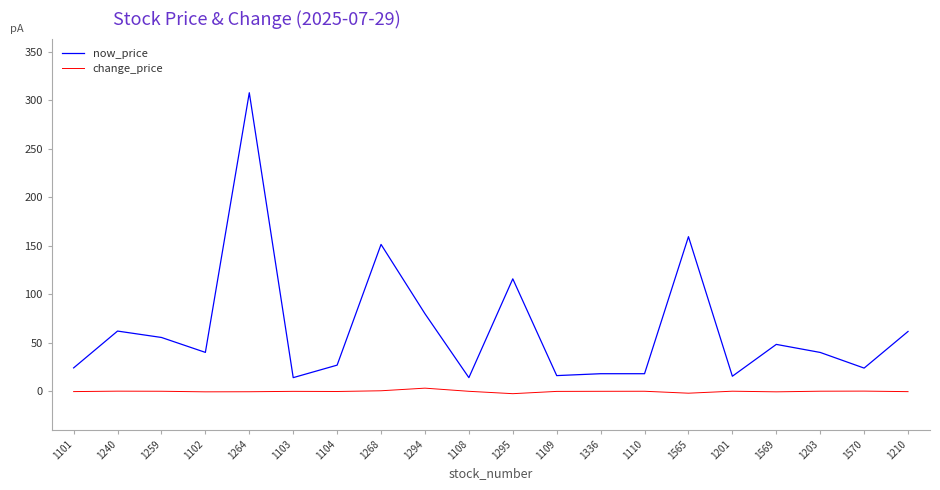

Which series changed the most between 1264 and 1565?

now_price